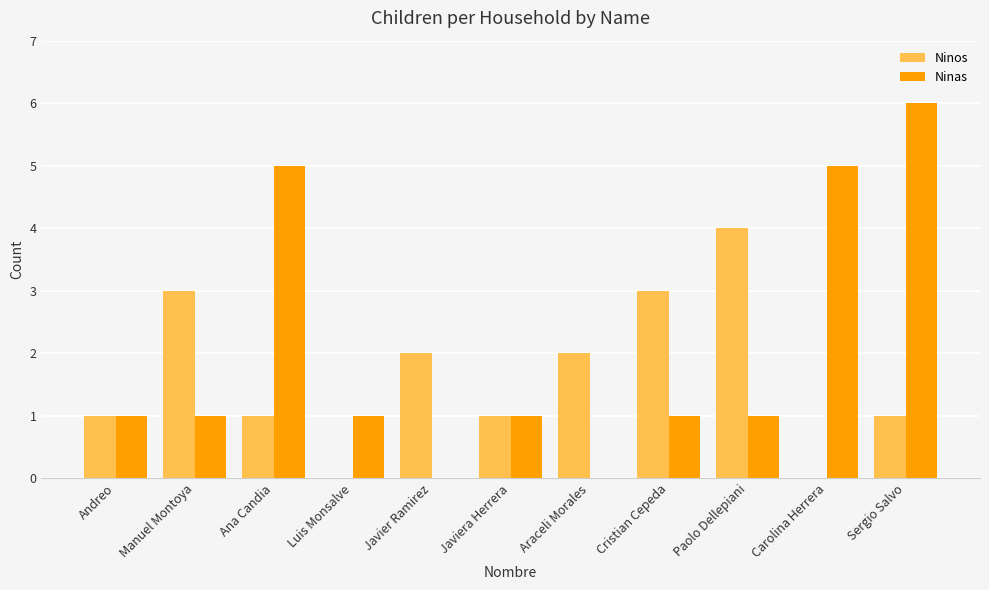

Is the value of Ninas at Paolo Dellepiani greater than the value of Ninos at Luis Monsalve?

Yes